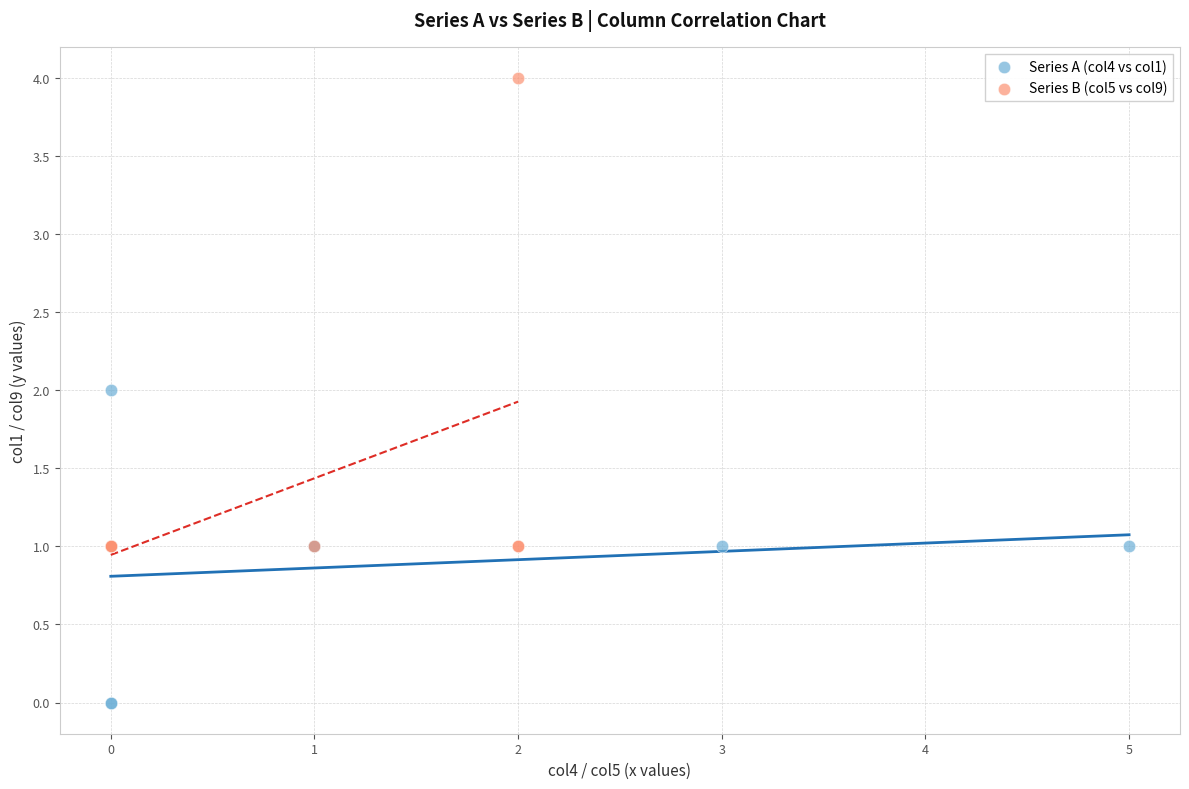

Which series contains the lowest Y value?

Series A (col4 vs col1)